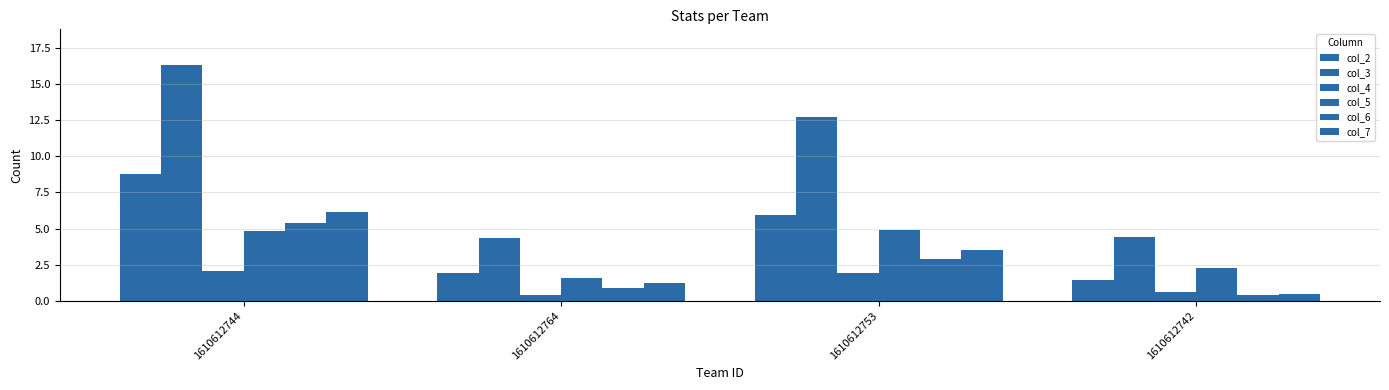

At 1610612742, list the series in order from largest to smallest.

col_3, col_5, col_2, col_4, col_7, col_6